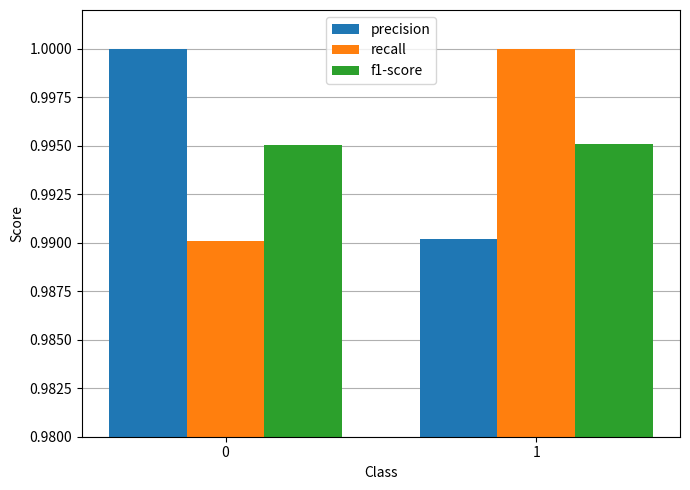

What is the total value across all series at 1?

3.0